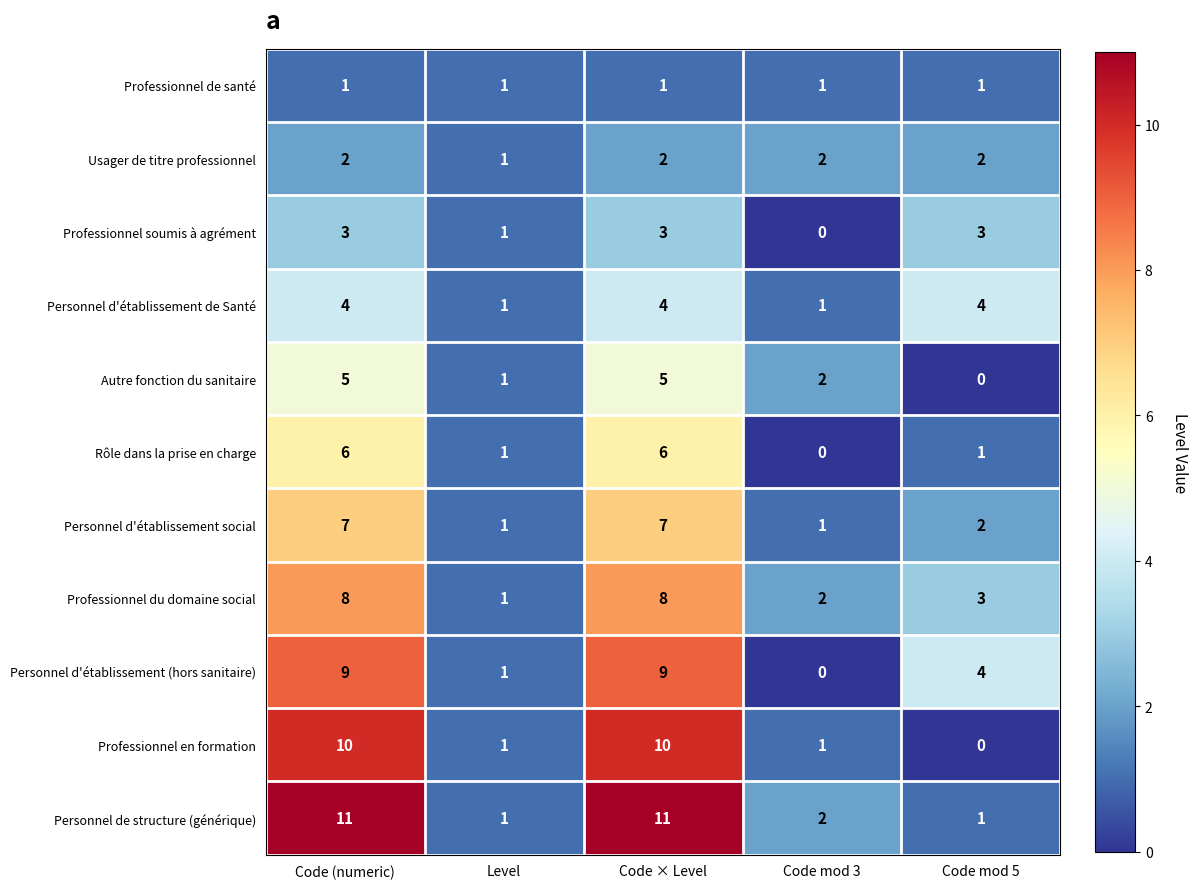

At Code × Level, list the series in order from smallest to largest.

Professionnel de santé, Usager de titre professionnel, Professionnel soumis à agrément, Personnel d'établissement de Santé, Autre fonction du sanitaire, Rôle dans la prise en charge, Personnel d'établissement social, Professionnel du domaine social, Personnel d'établissement (hors sanitaire), Professionnel en formation, Personnel de structure (générique)